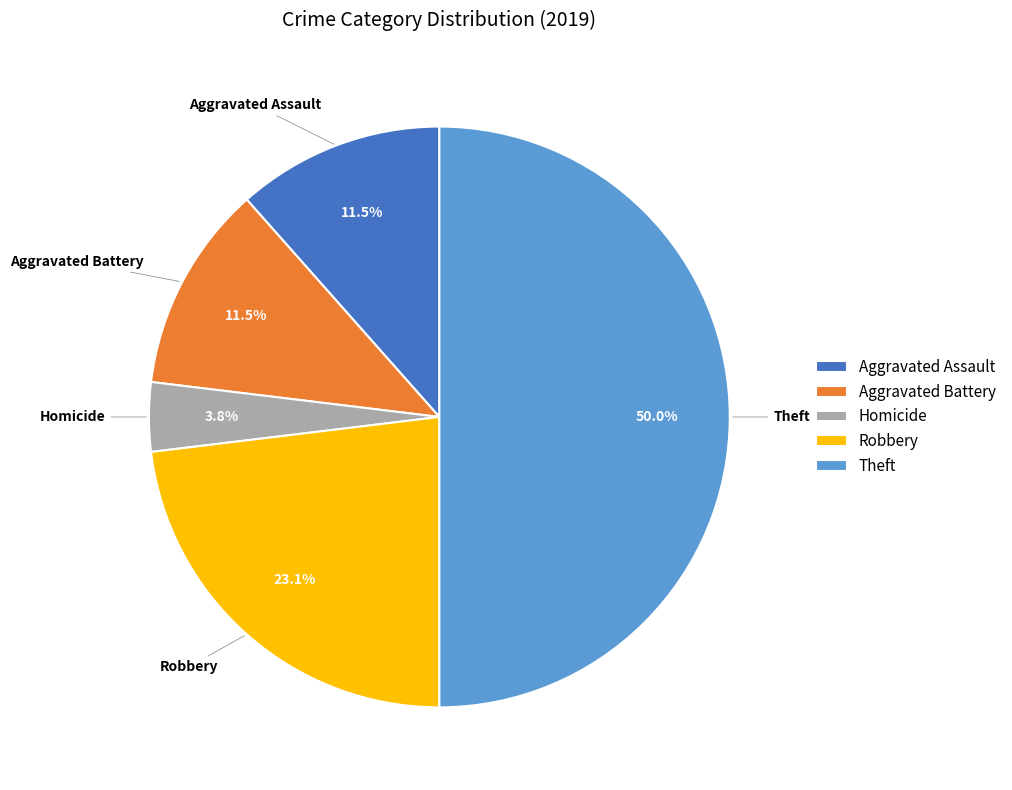

Count the number of slices in the pie.

5